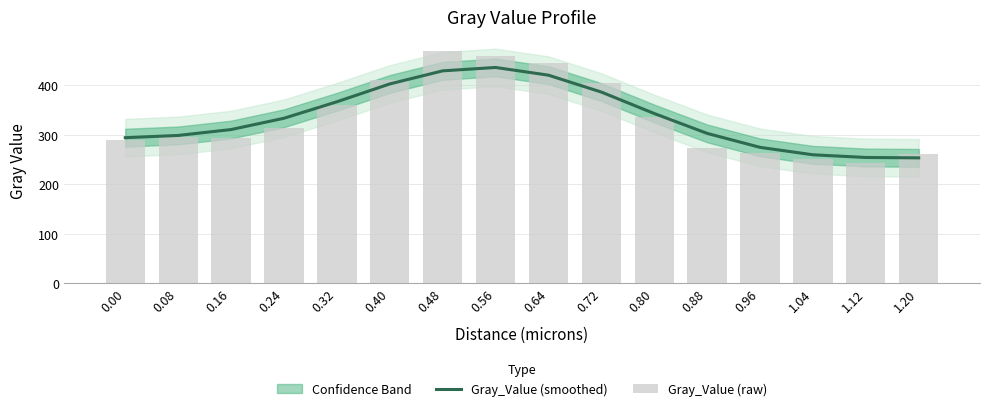

What is the lowest value of the Gray_Value (smoothed) series?

253.6